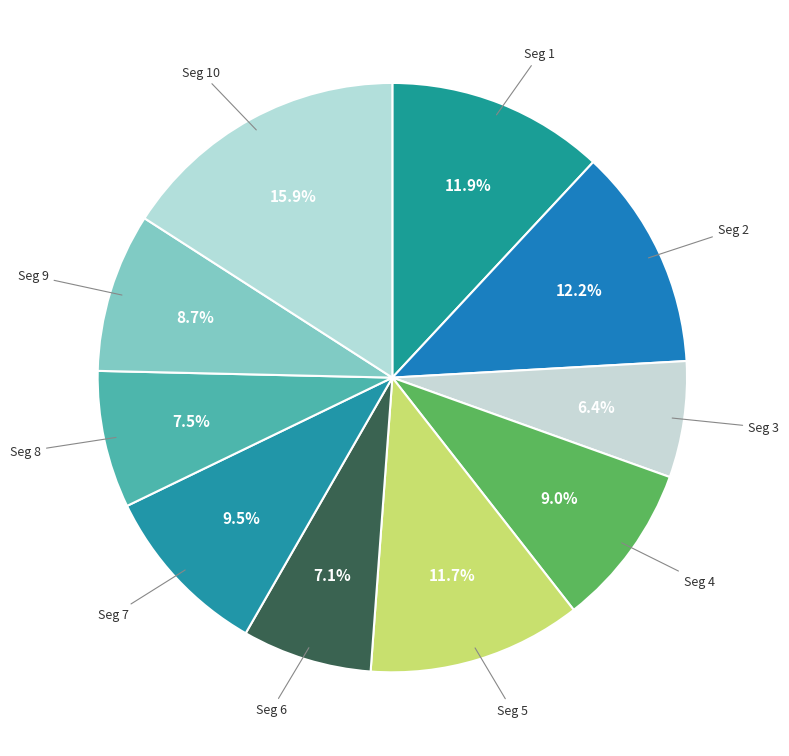

Count the number of slices in the pie.

10